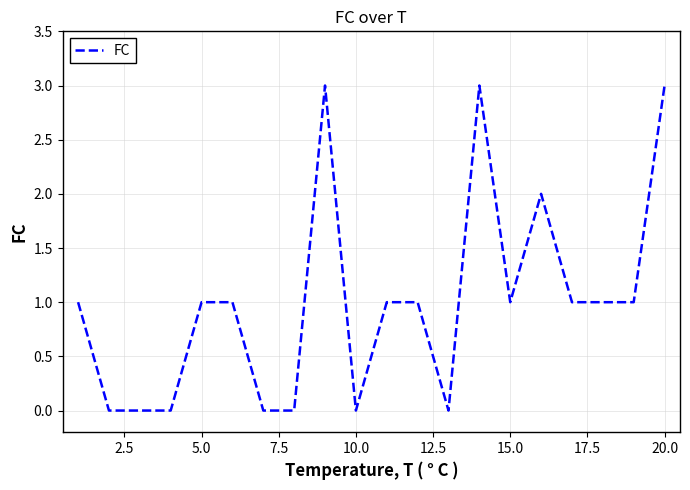

Reading left to right, what are all the values shown in this chart?

1	0	0	0	1	1	0	0	3	0	1	1	0	3	1	2	1	1	1	3